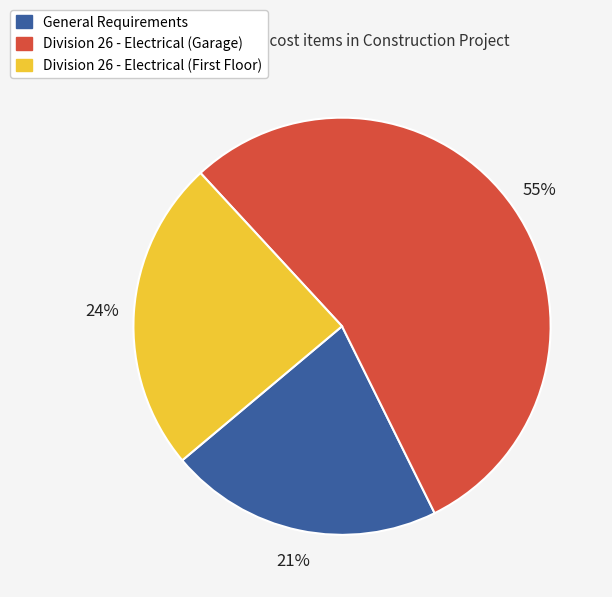

To the nearest percent, what percentage of the pie is General Requirements?

21%